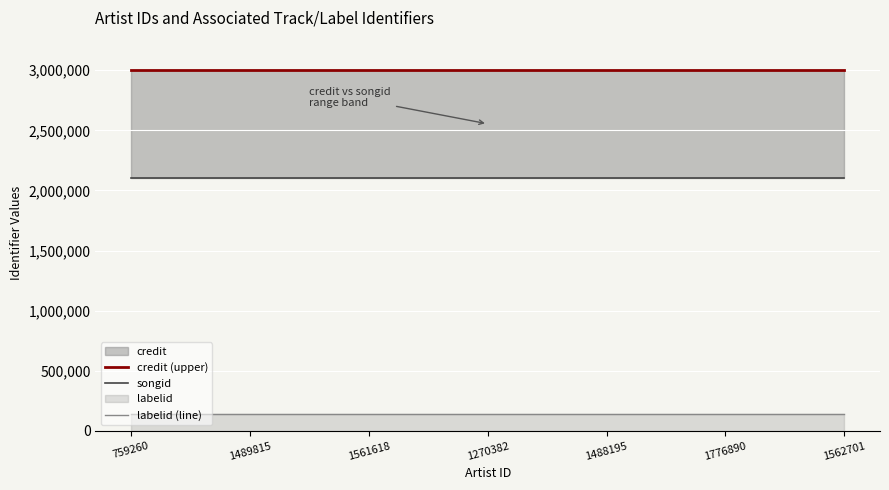

At how many categories does at least one series exceed 2843943?

7